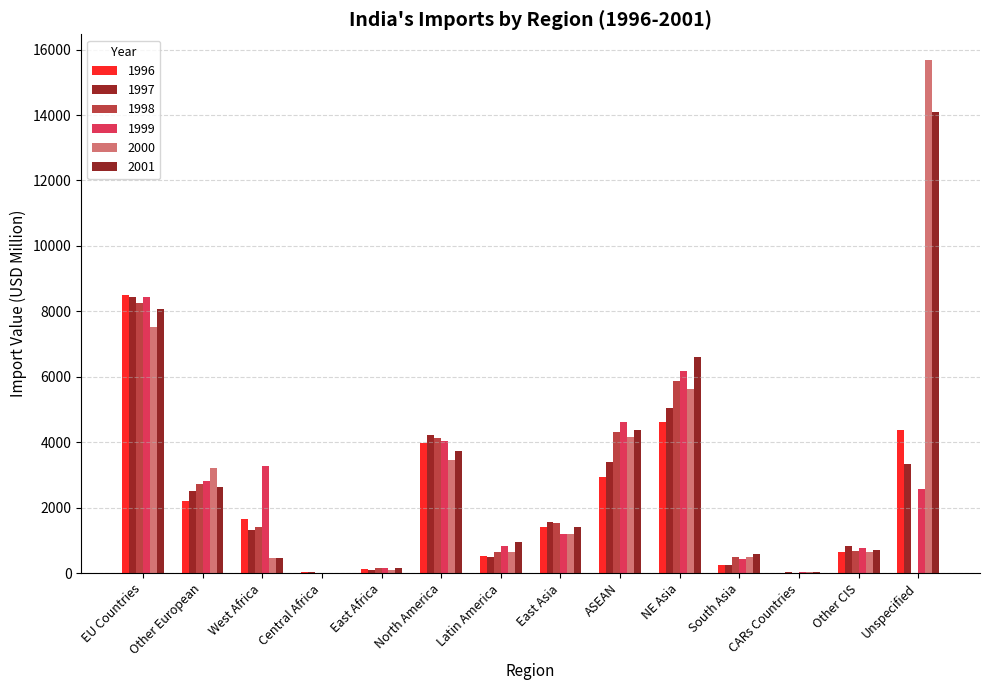

At which label does 1999 first exceed 2566?

EU Countries